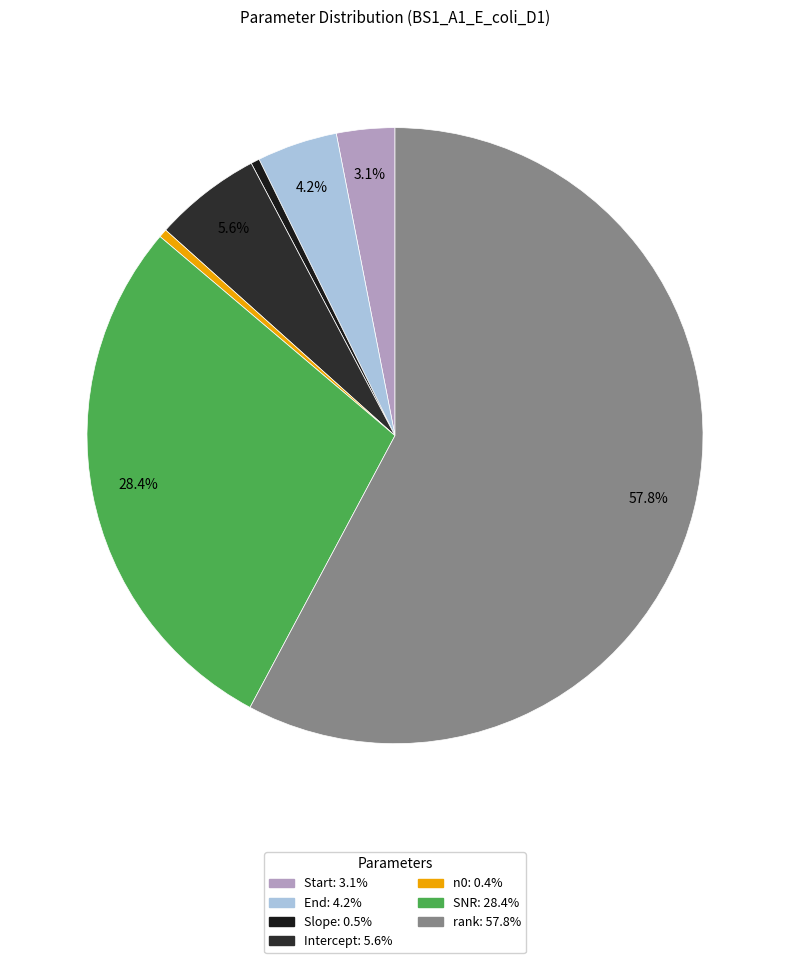

Which category accounts for the majority?

rank